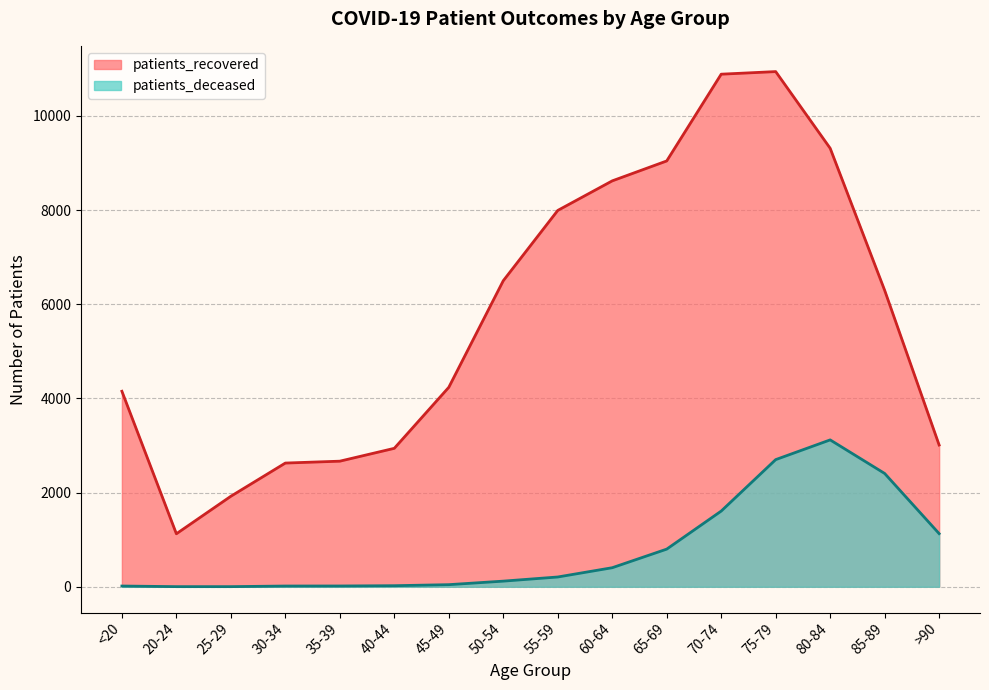

What is the sum of all patients_deceased values?

12621